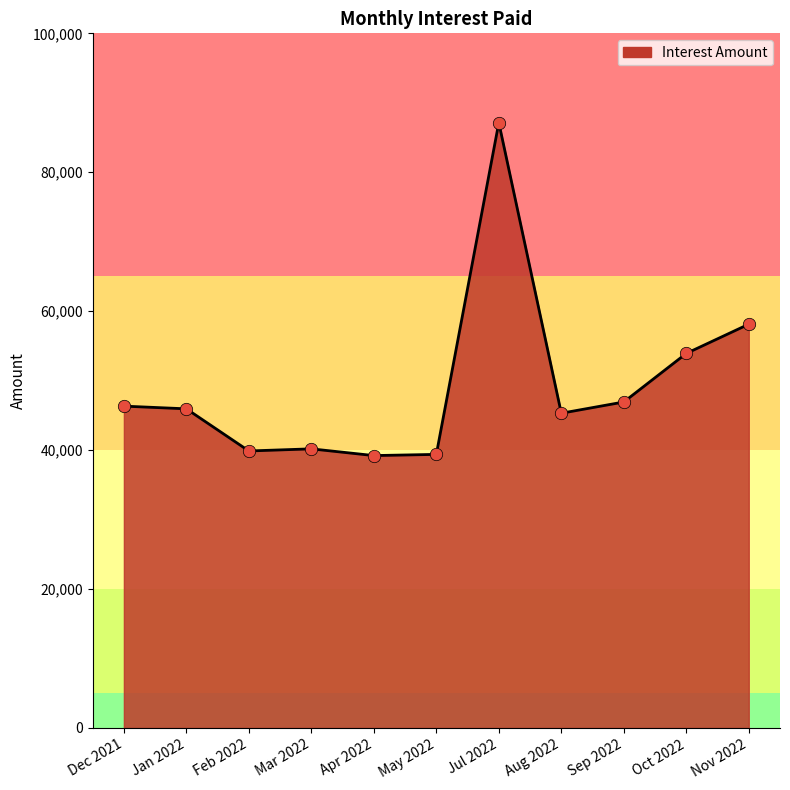

Approximately how many times larger is the value at Aug 2022 compared to Feb 2022?

1.1